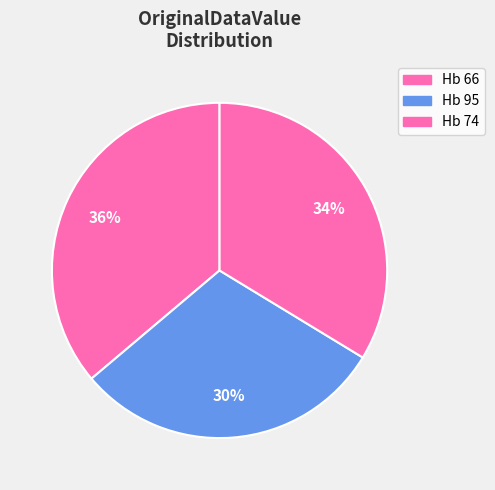

The Hb 66 slice represents 36% of the pie. True or false?

True